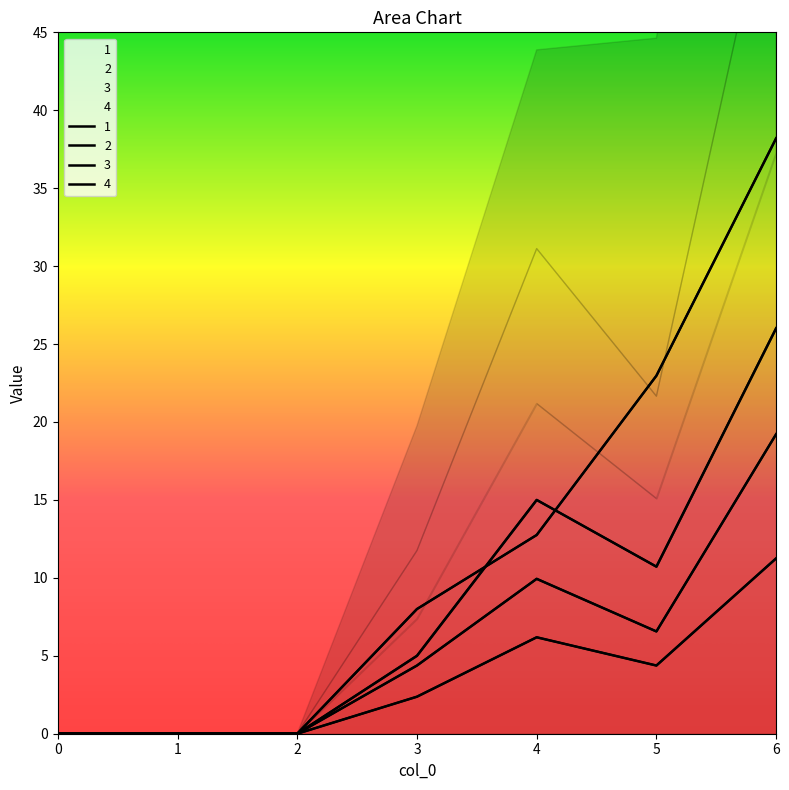

Rank the categories by 1 value from highest to lowest.

6, 4, 5, 3, 0, 1, 2